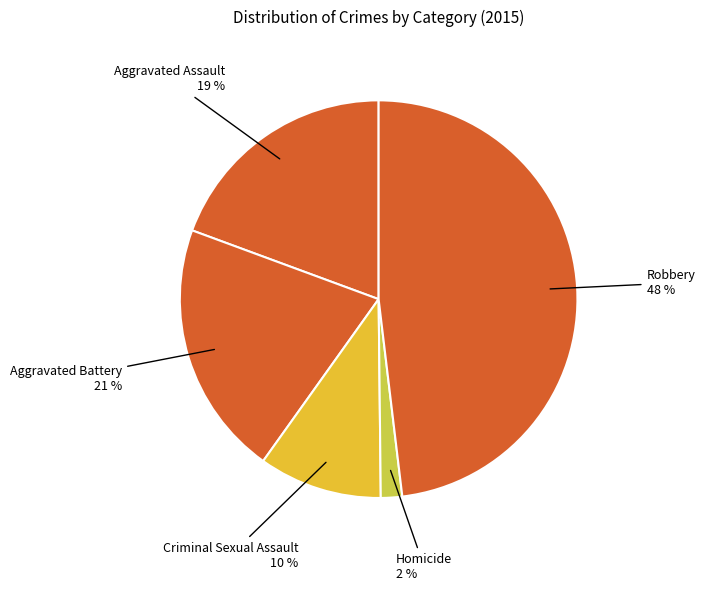

The Aggravated Assault slice represents 19% of the pie. True or false?

True